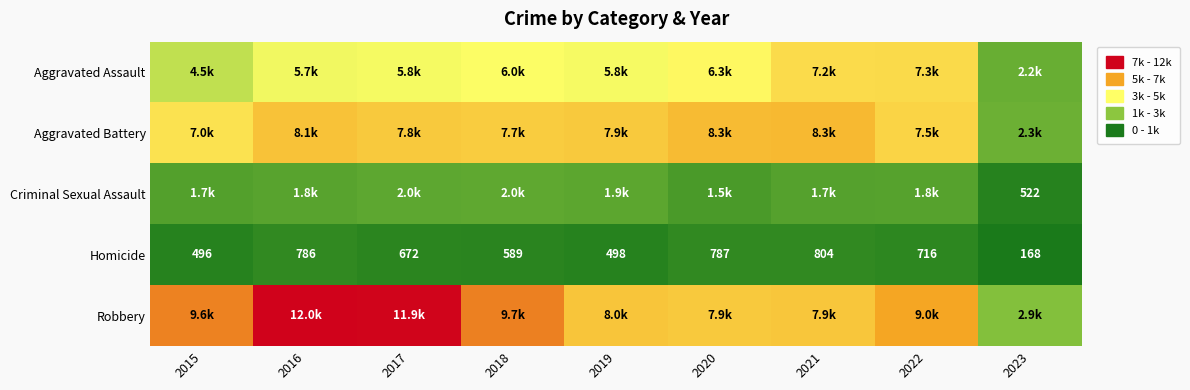

True or false: Homicide has a value of 138 at 2017.

False